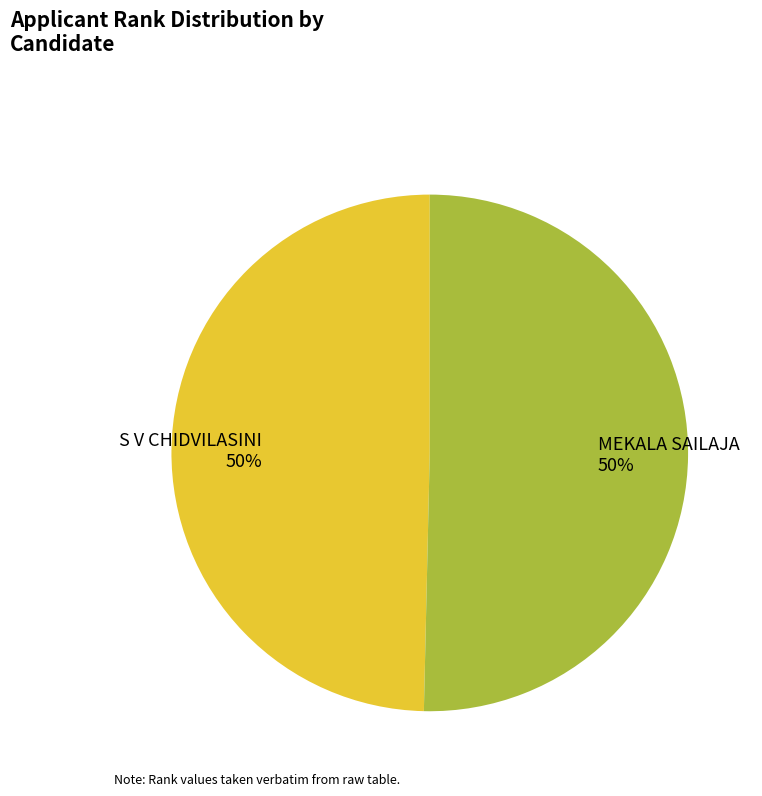

Approximately how many times larger is the value at MEKALA SAILAJA compared to S V CHIDVILASINI?

1.0